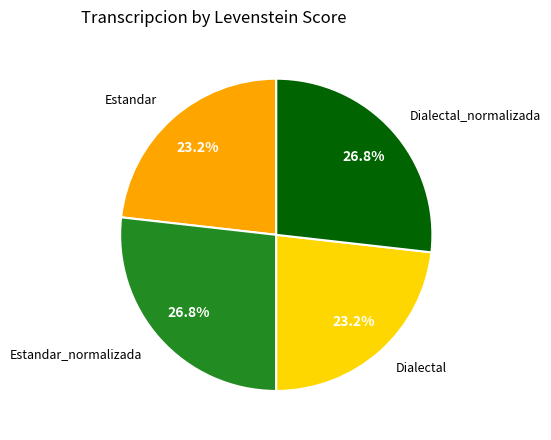

How many slices are in this pie chart?

4